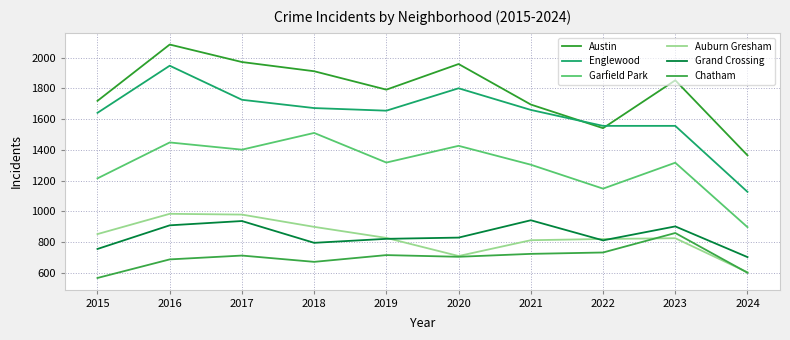

The Austin series shows 687 at 2018. True or false?

False